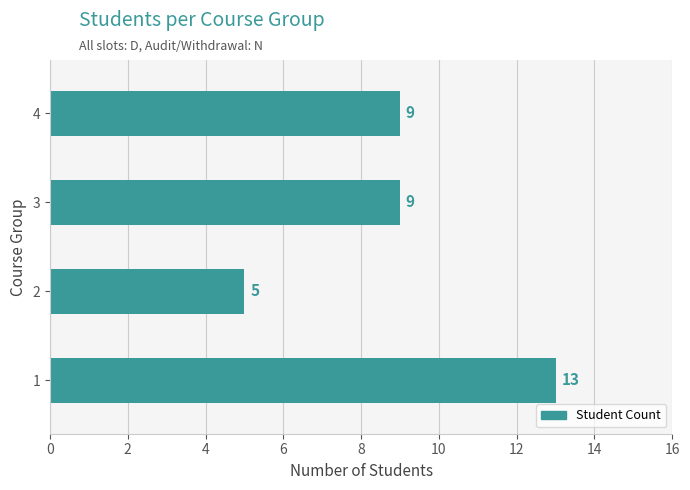

Which label corresponds to the smallest value in the chart?

2